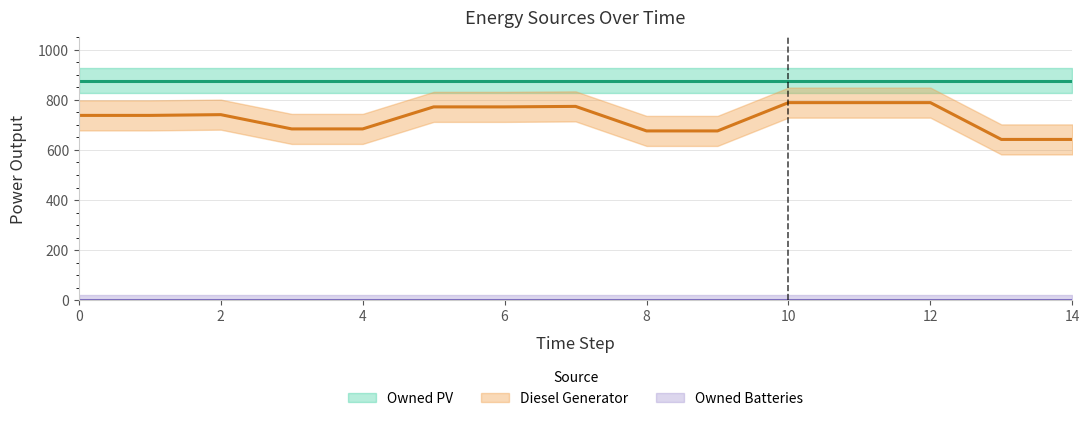

How many lines are shown in the chart?

3